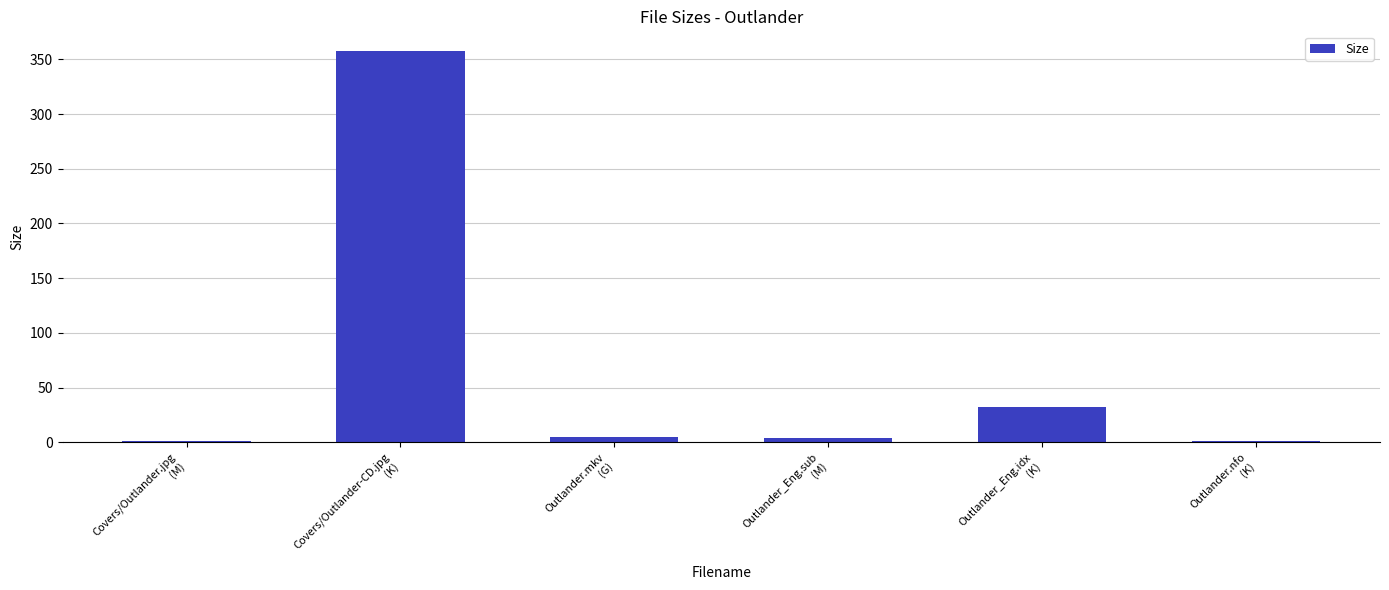

What is the label of the 2nd bar from the right?

Outlander_Eng.idx
(K)